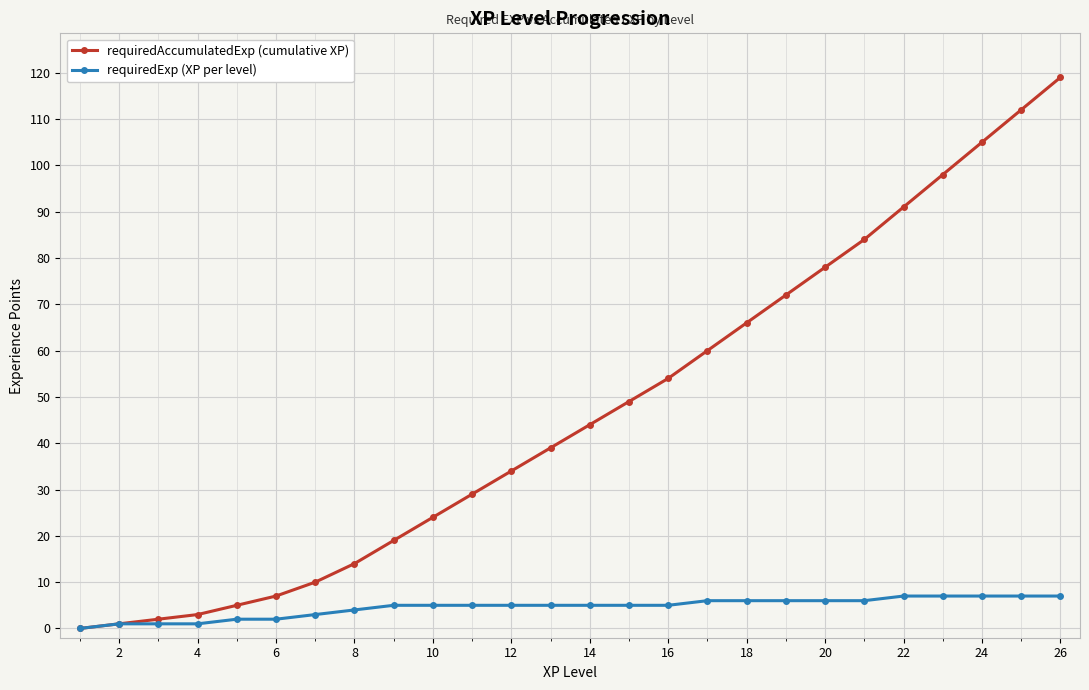

Which series has the largest total across all categories?

requiredAccumulatedExp (cumulative XP)